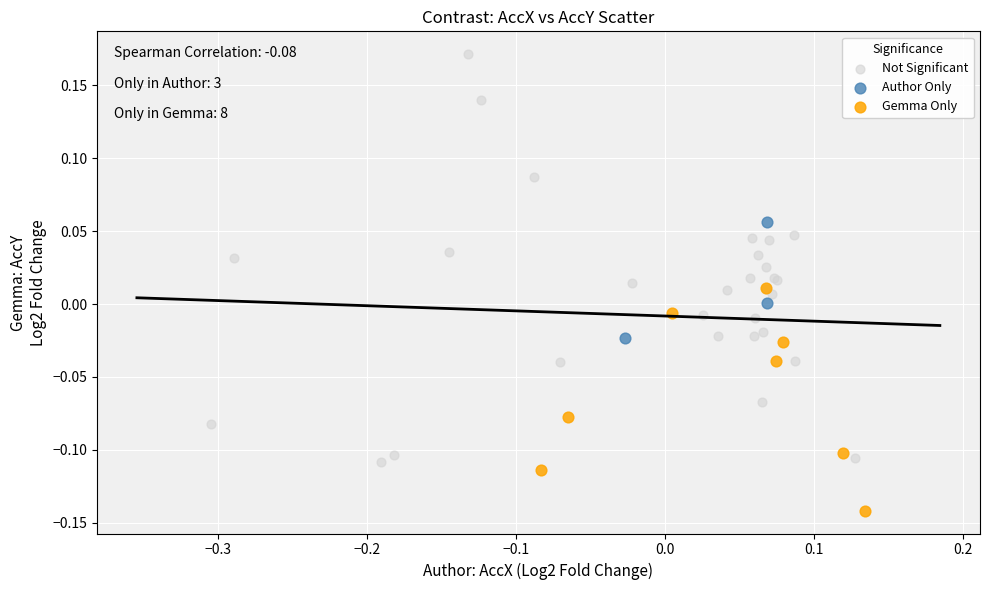

Which series has the widest spread of Y values?

Not Significant